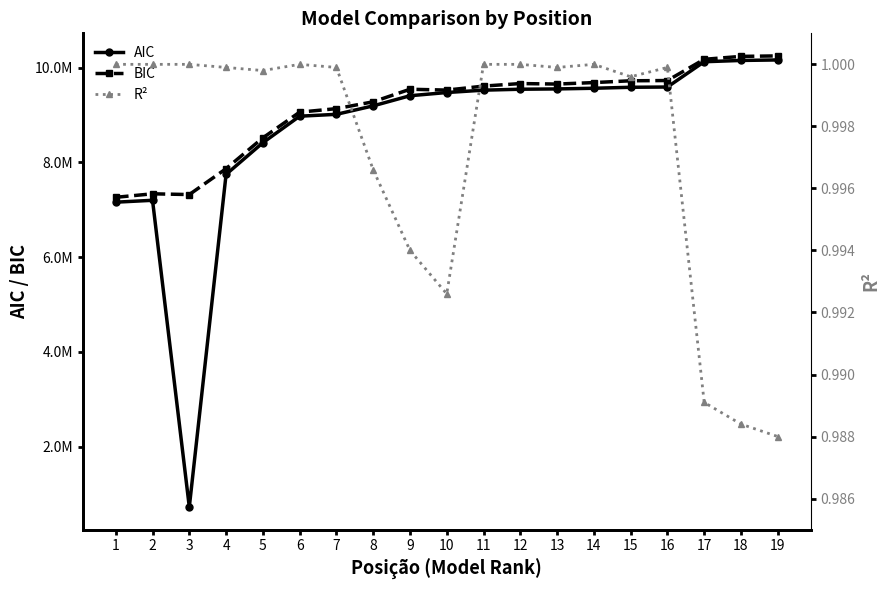

How many data points in AIC are less than 9477537?

9